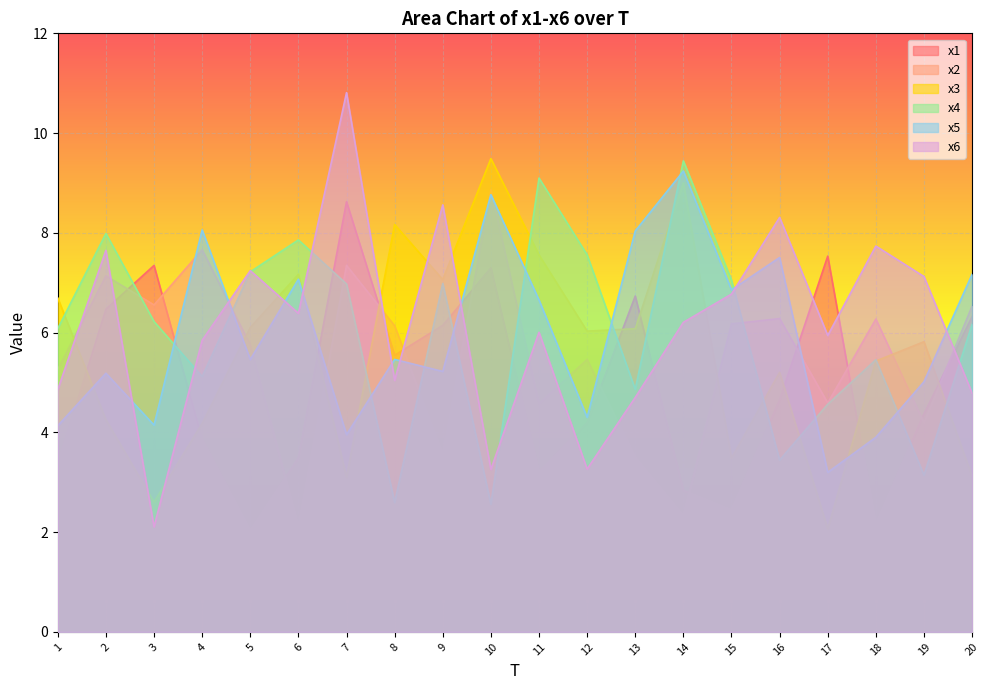

How many interior local peaks does the x3 series have?

6